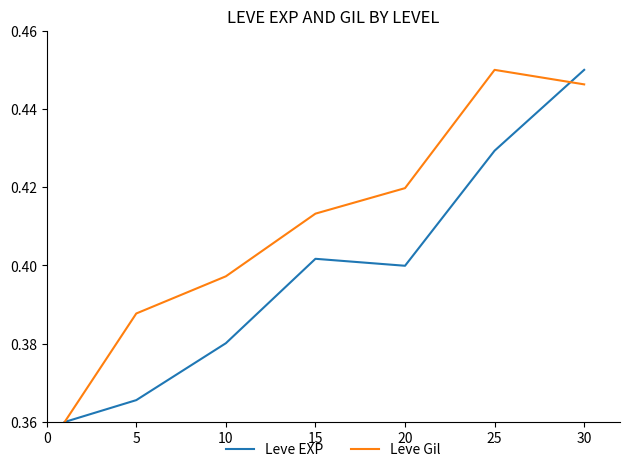

What is the sum of all Leve Gil values?

2.9